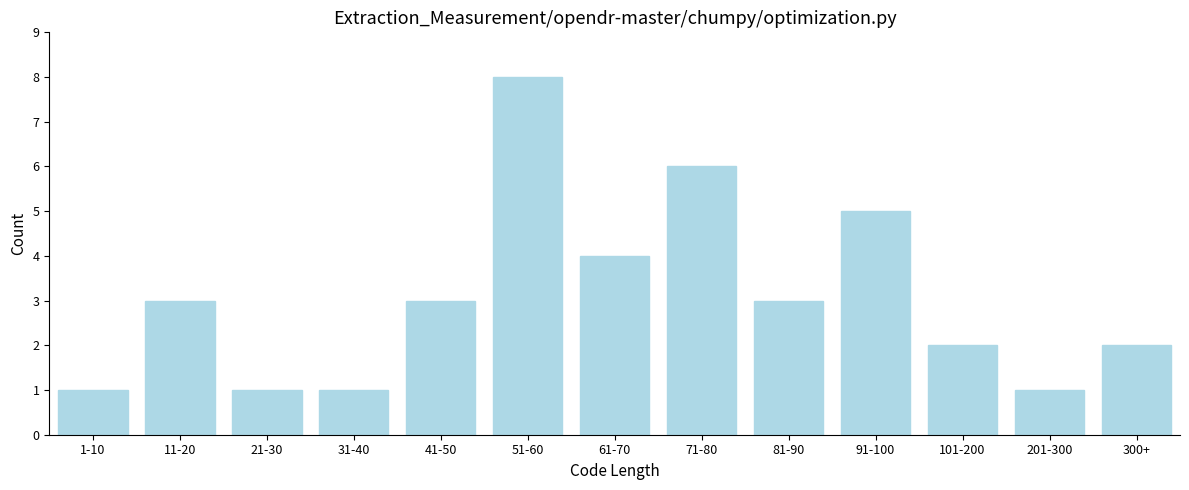

Reading left to right, what are all the values shown in this chart?

1	3	1	1	3	8	4	6	3	5	2	1	2